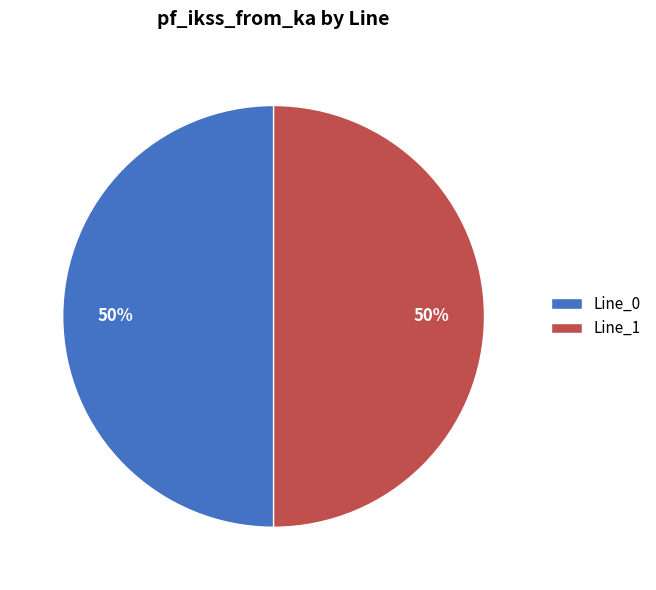

Combined, do Line_0 and Line_1 account for over 50%?

Yes